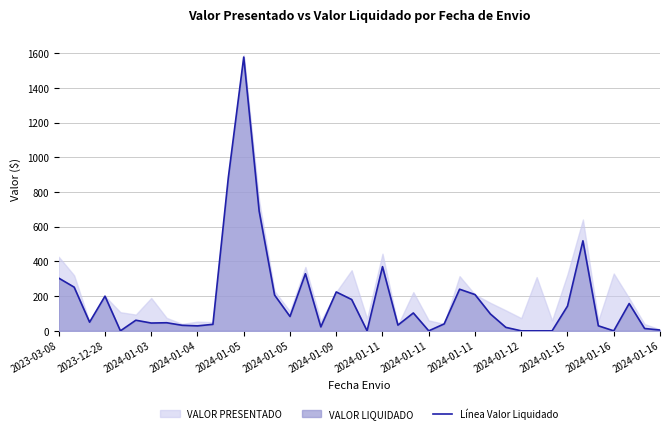

The value at 2024-01-11 is 370.1. True or false?

True